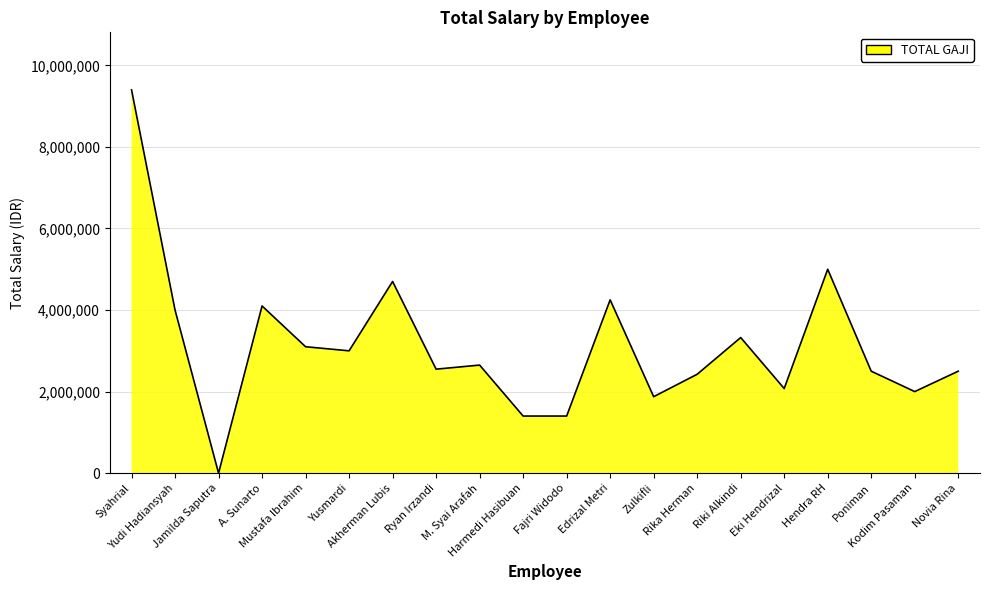

Reading left to right, extract all data points from this chart.

9400000	4000000	0	4100000	3100000	3000000	4700000	2550000	2650000	1400000	1400000	4250000	1875000	2425000	3325000	2075000	5000000	2500000	2000000	2500000